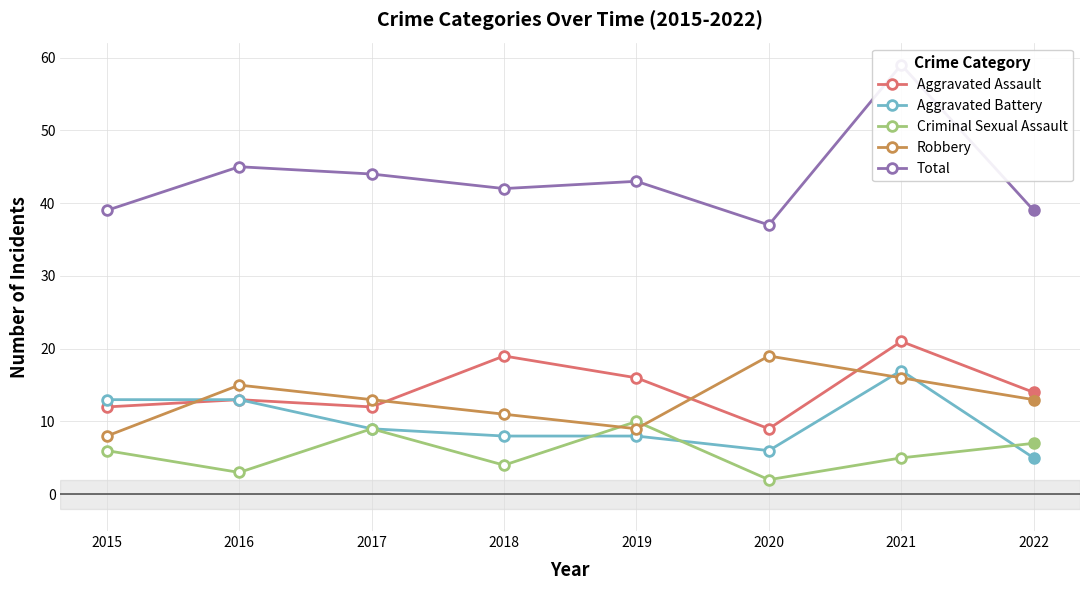

What is the difference between the highest and lowest values at 2019?

35